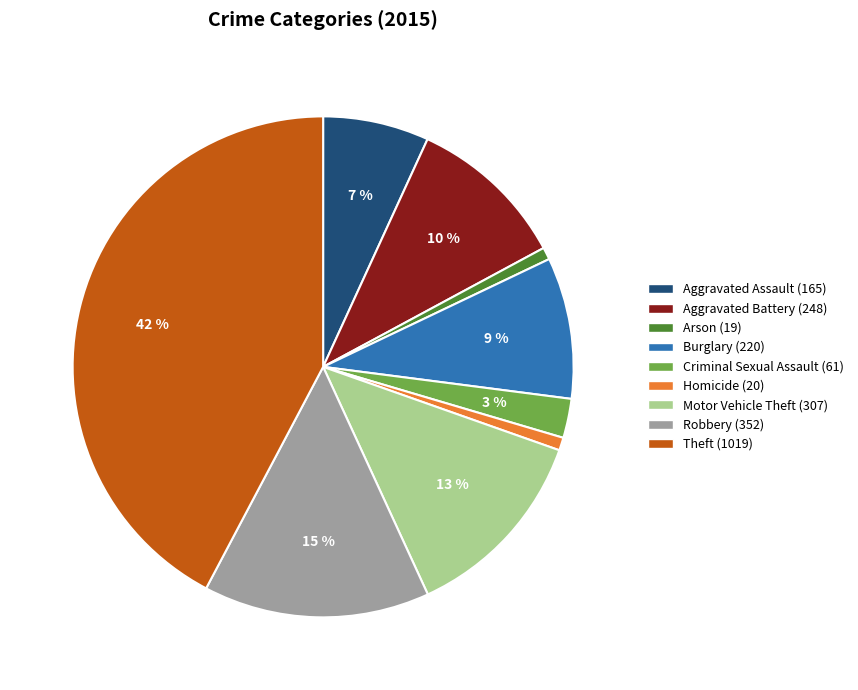

Which has a higher value, Aggravated Battery or Motor Vehicle Theft?

Motor Vehicle Theft